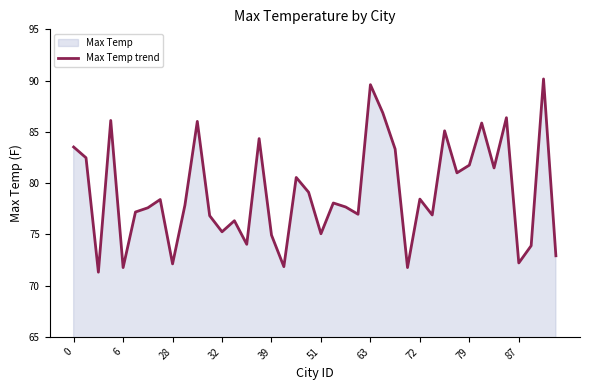

The chart shows a value of 54.5 at 0. True or false?

False